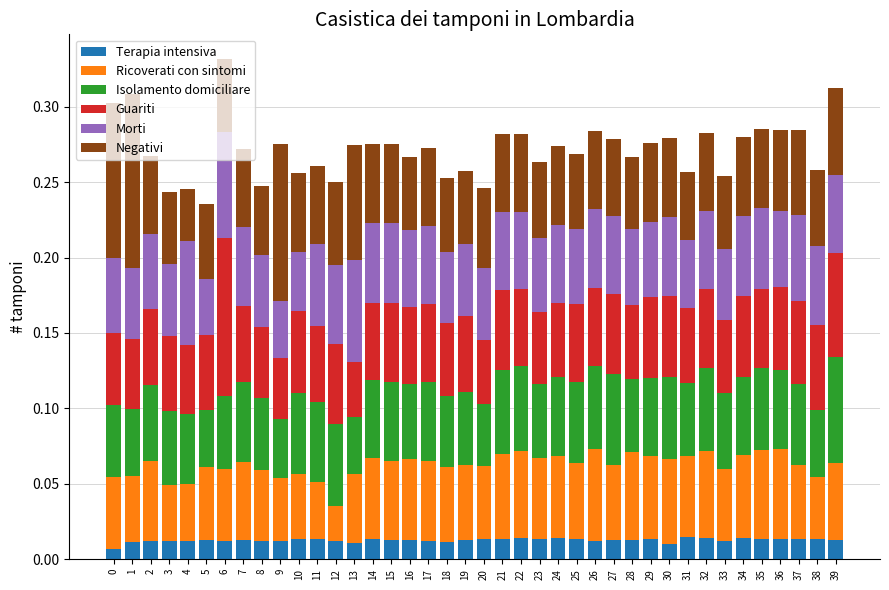

What is the total value across all series at 35?

0.3